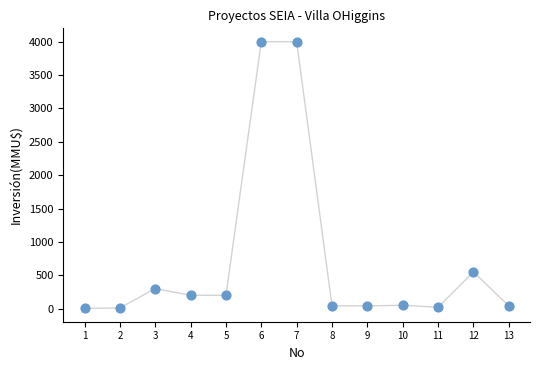

What Y value in the scatter plot is closest to 2001?

550.0